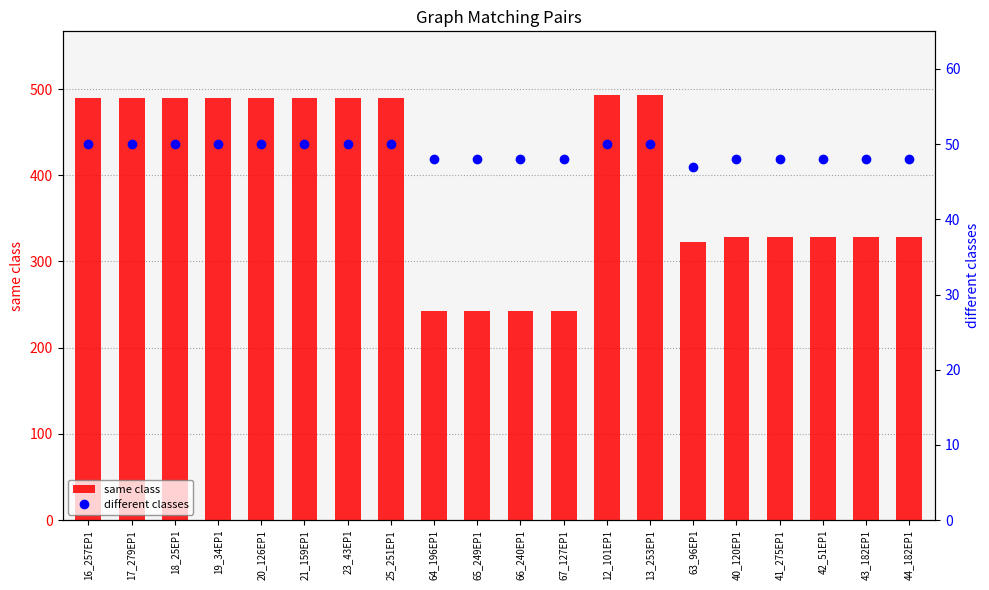

The value of same class at 40_120EP1 is 80. True or false?

False